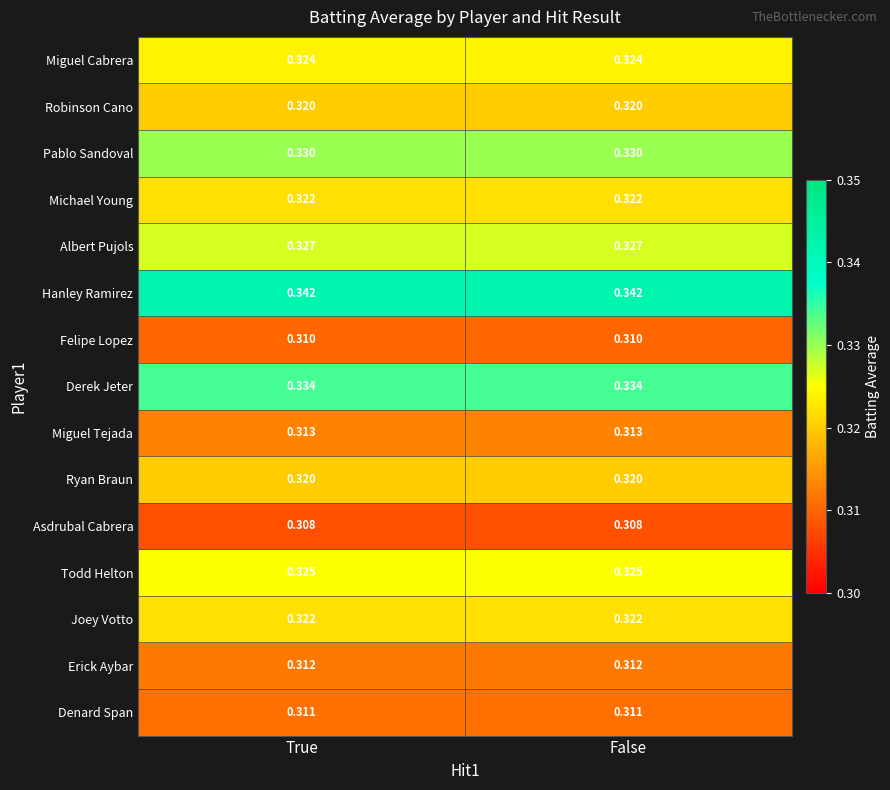

What is the total value across all series at False?

4.8